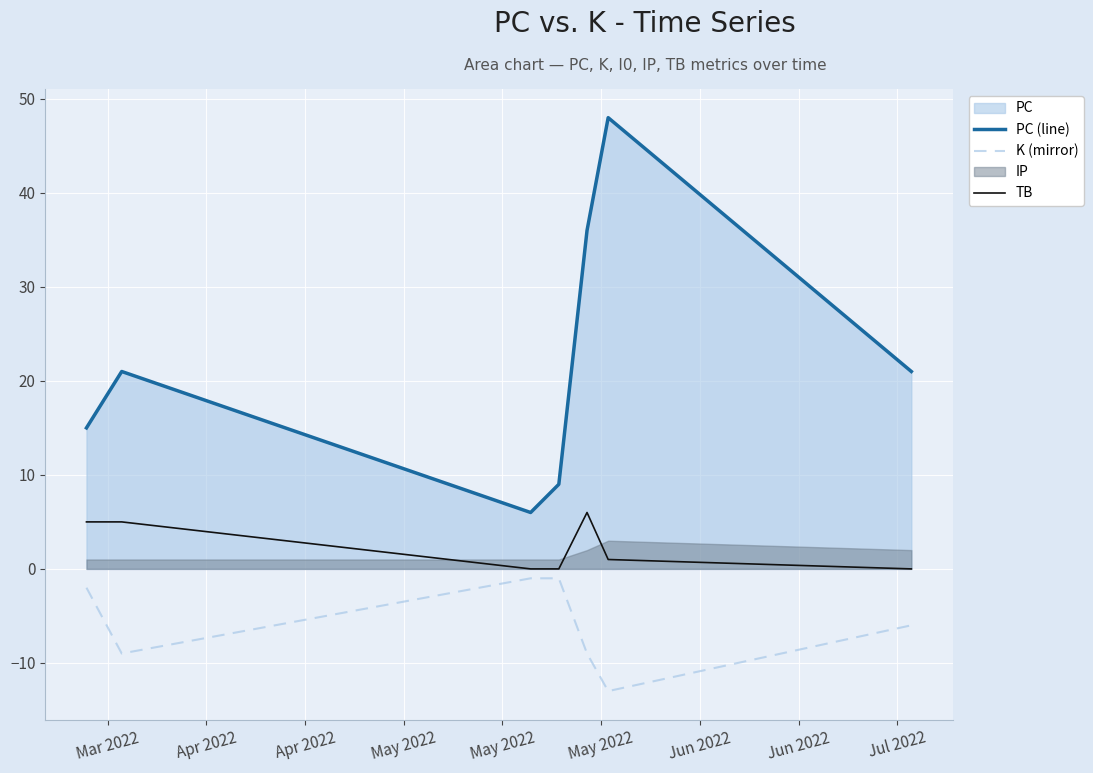

What is the maximum value for TB?

6